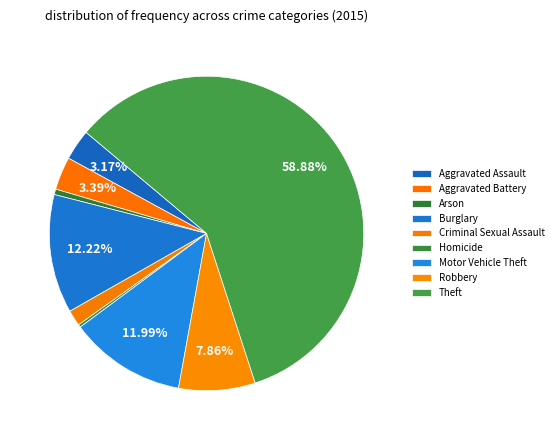

How many slices are in this pie chart?

9